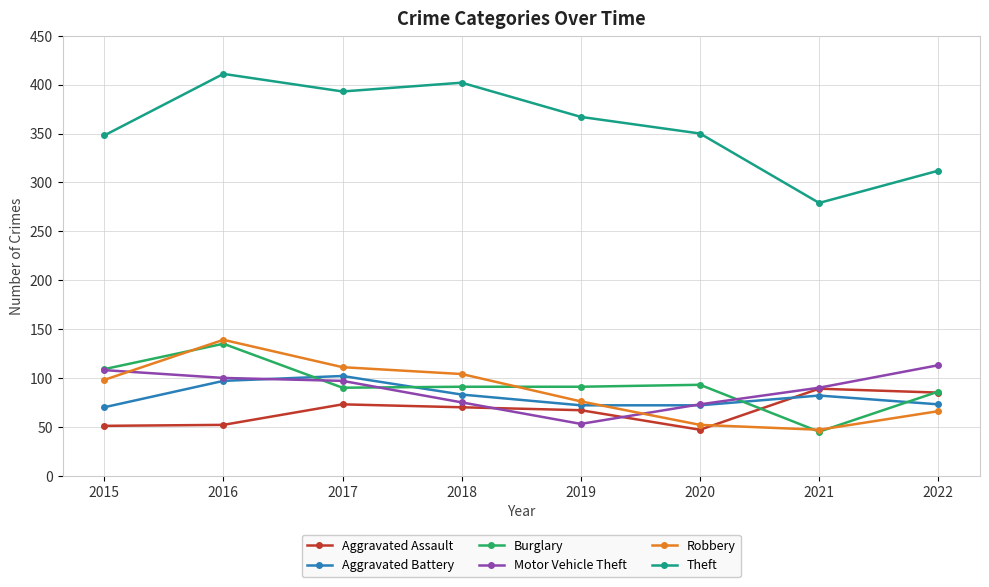

Rank the series at 2018 from highest to lowest value.

Theft, Robbery, Burglary, Aggravated Battery, Motor Vehicle Theft, Aggravated Assault